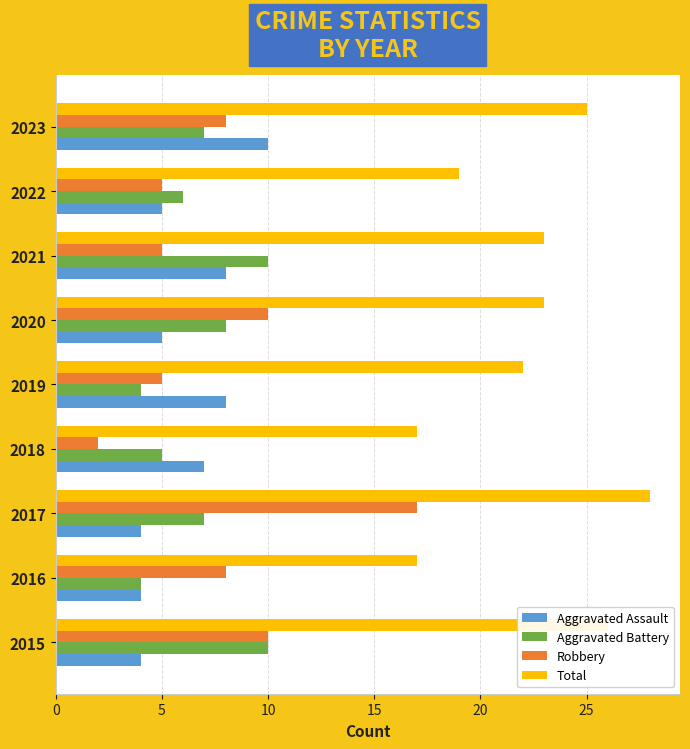

Count the number of categories in the chart.

9